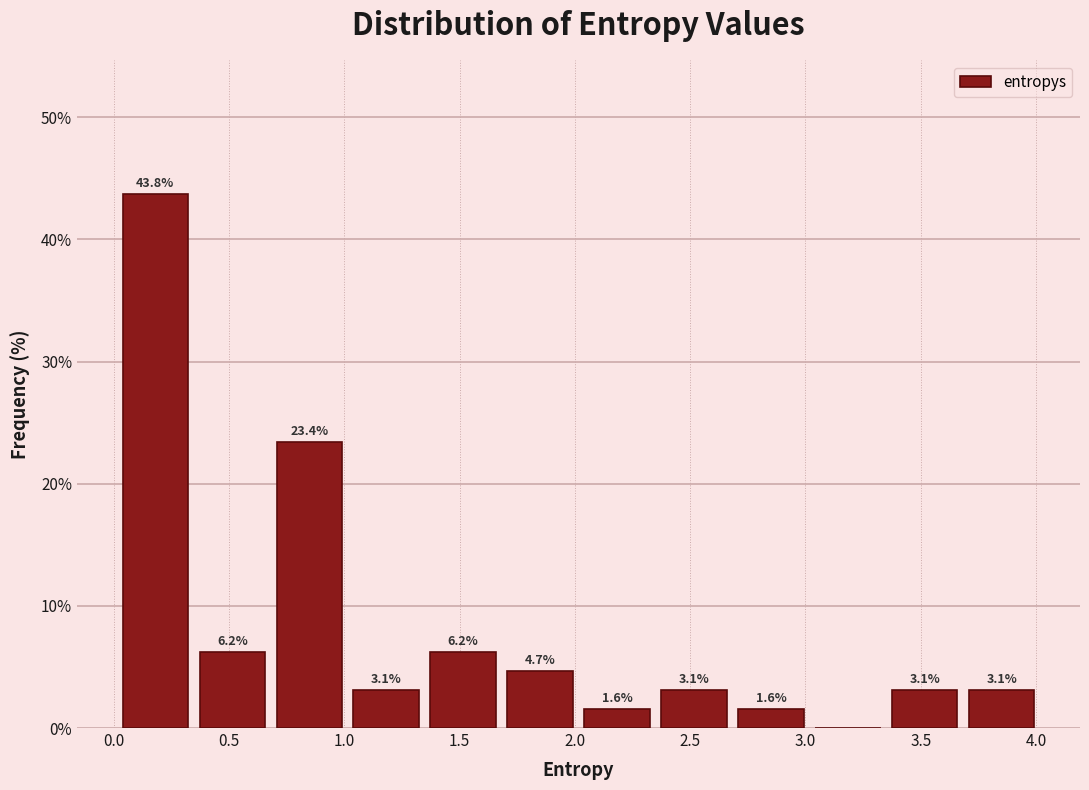

Which range on the x-axis has the tallest bar?

0.00 to 0.35